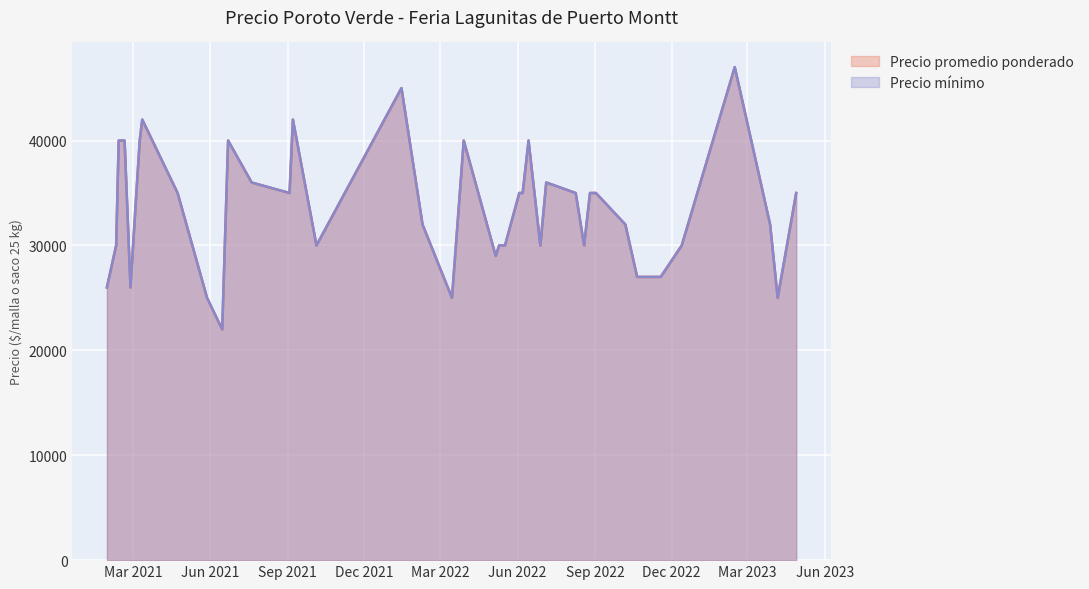

True or false: Precio minimo and Precio promedio ponderado cross at least once.

False